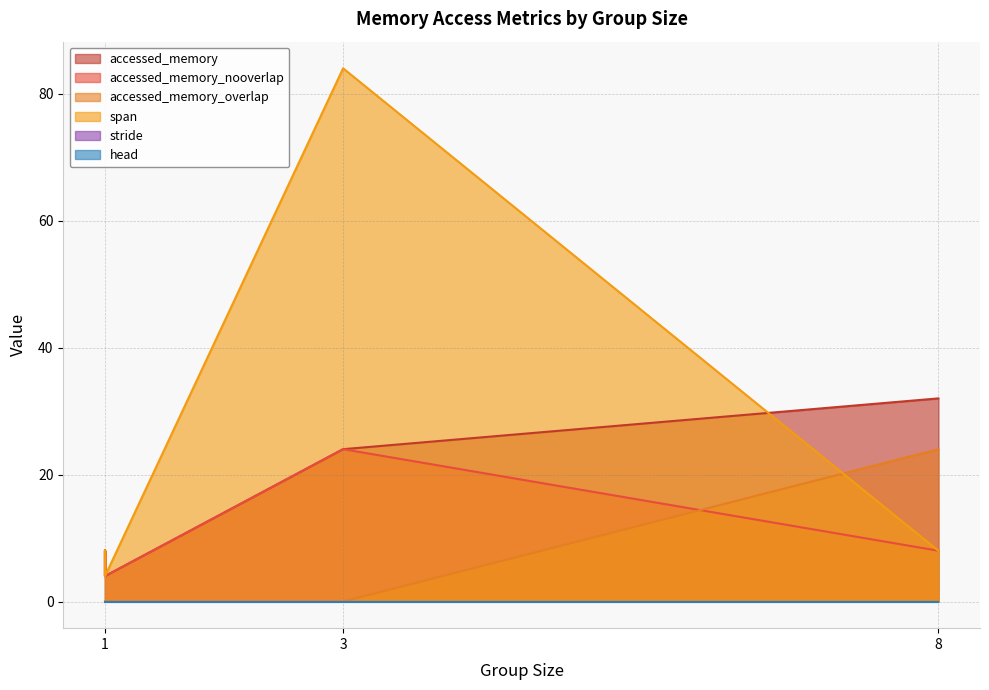

True or false: span has a value of 3 at 1.

False